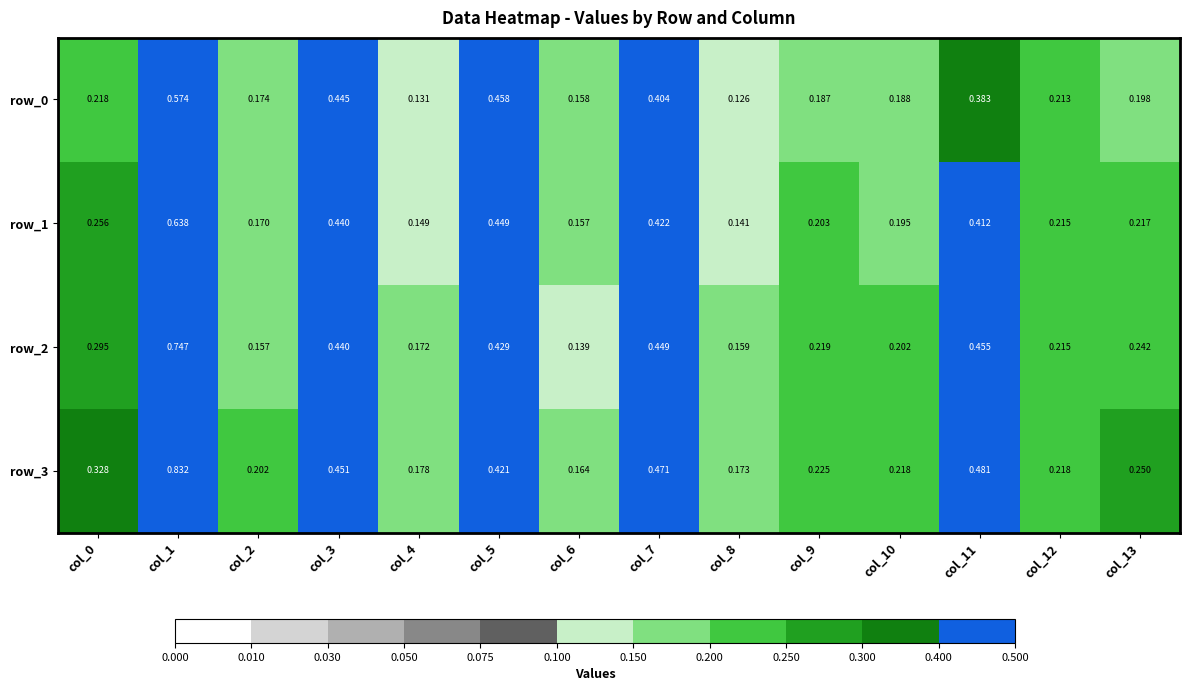

Between col_4 and col_13, which series saw the biggest shift?

row_3